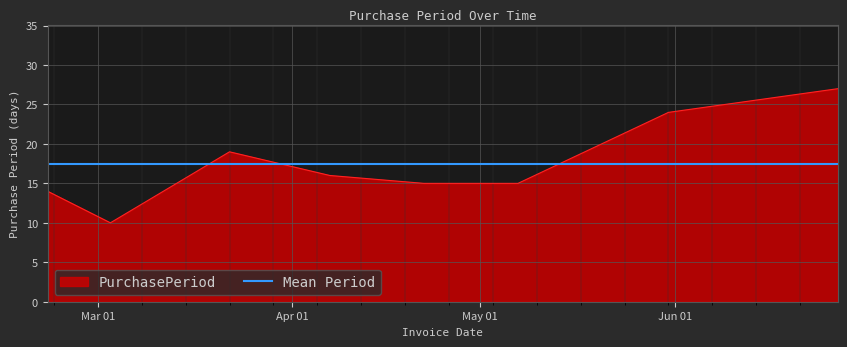

Reading left to right, list all the values displayed in this chart.

2016-02-22=14	2016-03-03=10	2016-03-22=19	2016-04-07=16	2016-04-22=15	2016-05-07=15	2016-05-31=24	2016-06-27=27